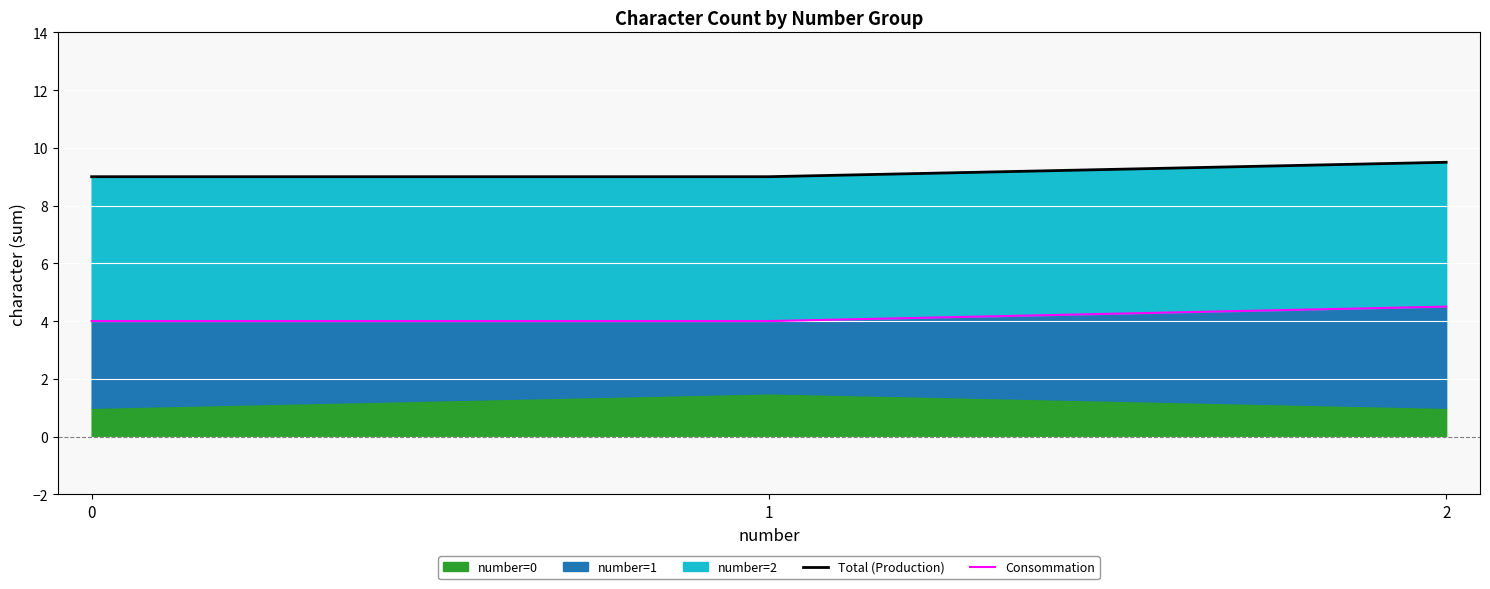

Does the chart display data point markers on the line(s)?

No